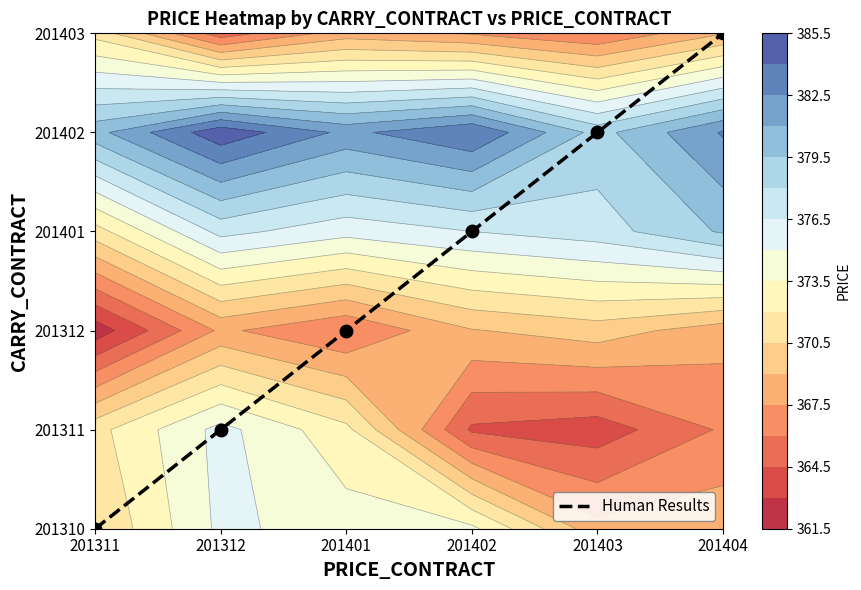

List the labels in order of value, smallest first.

201311, 201312, 201401, 201402, 201403, 201404